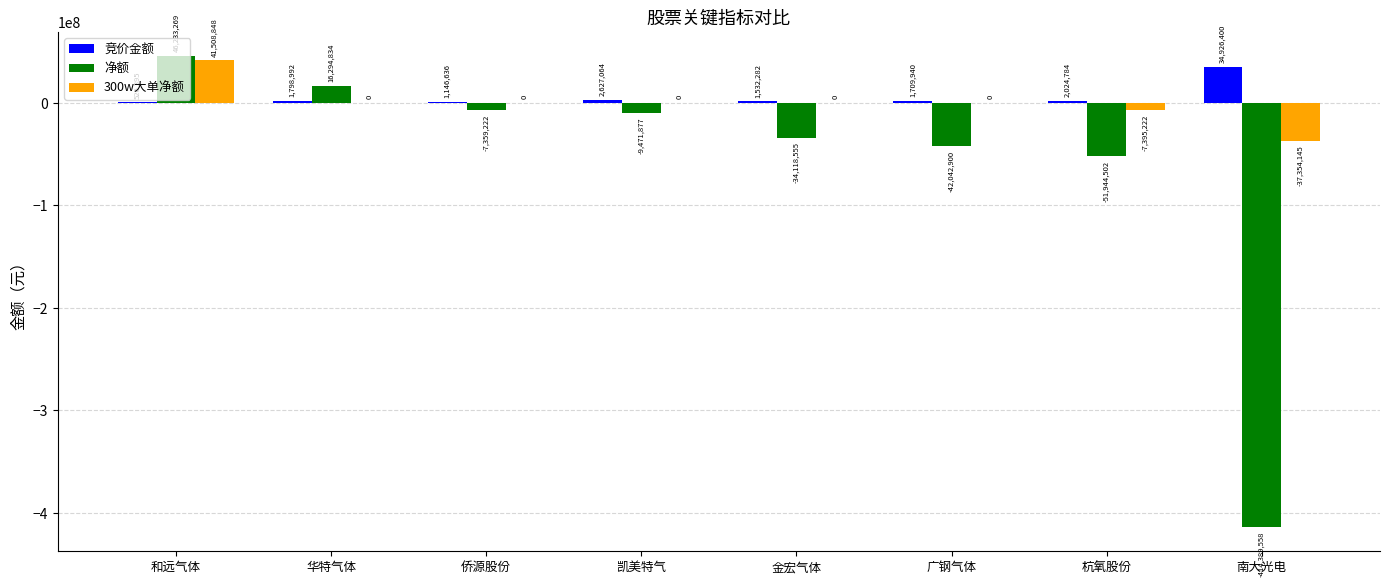

Reading right to left, extract all data points from this chart.

竞价金额: 南大光电=34926400	杭氧股份=2024784	广钢气体=1709940	金宏气体=1532282	凯美特气=2627064	侨源股份=1146636	华特气体=1798992	和远气体=526395
净额: 南大光电=-414389558	杭氧股份=-51944502	广钢气体=-42042900	金宏气体=-34118555	凯美特气=-9471877	侨源股份=-7359222	华特气体=16294834	和远气体=46233269
300w大单净额: 南大光电=-37354145	杭氧股份=-7395222	广钢气体=0	金宏气体=0	凯美特气=0	侨源股份=0	华特气体=0	和远气体=41508848